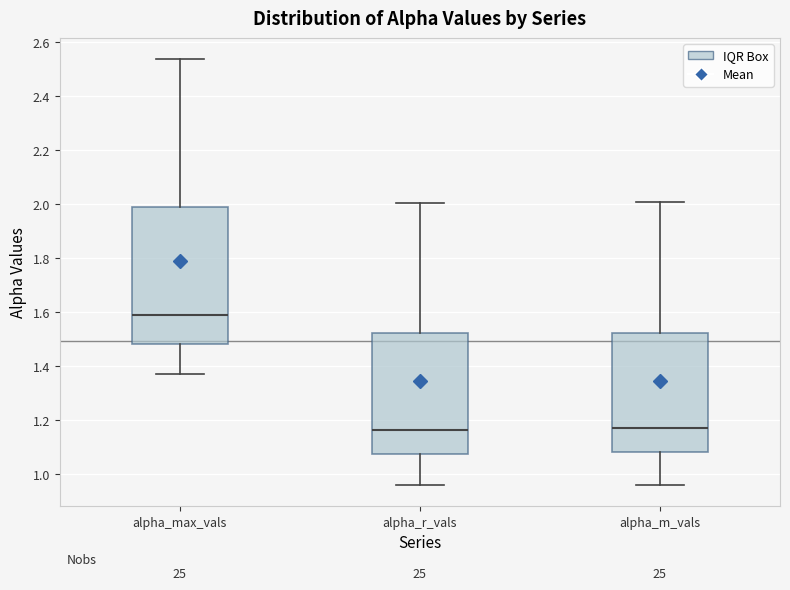

Reading left to right, transcribe this box plot: for each box, give where its median line is, the range the box spans, and where its two whiskers end, as read against the y-axis. The values are not printed on the chart, so give them approximately, as read against the axis.

alpha_max_vals: median 1.60, box 1.48 to 2.00, whiskers 1.38 to 2.54
alpha_r_vals: median 1.16, box 1.08 to 1.52, whiskers 0.96 to 2.00
alpha_m_vals: median 1.18, box 1.08 to 1.52, whiskers 0.96 to 2.00